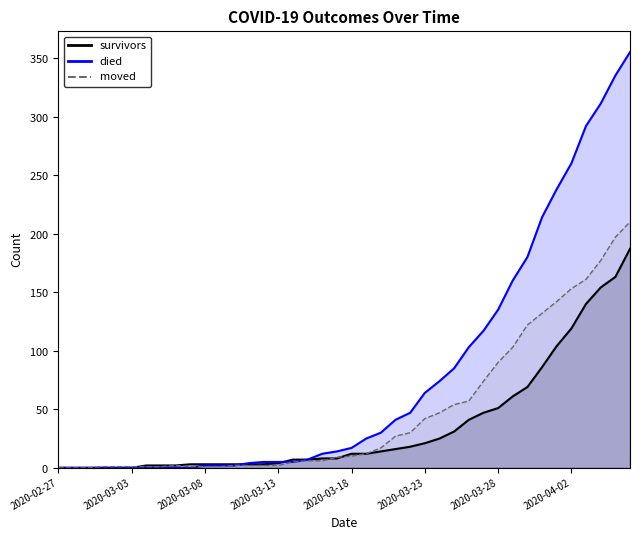

What are all the series names shown in the legend?

survivors, died, moved